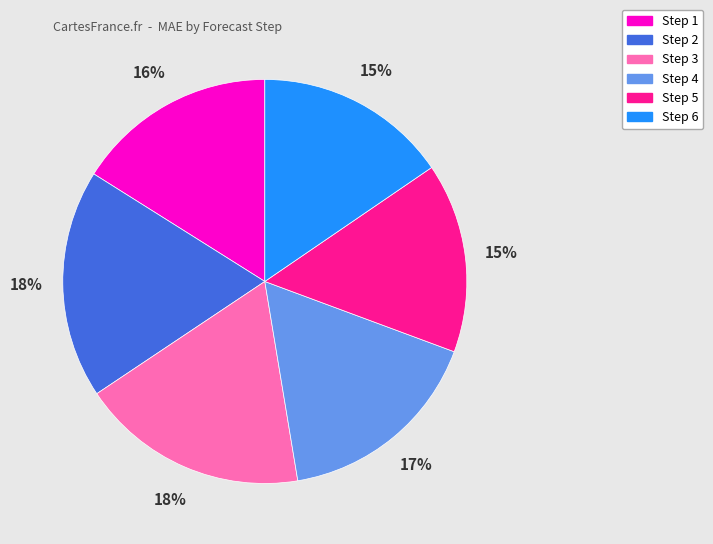

How many segments does this pie chart have?

6